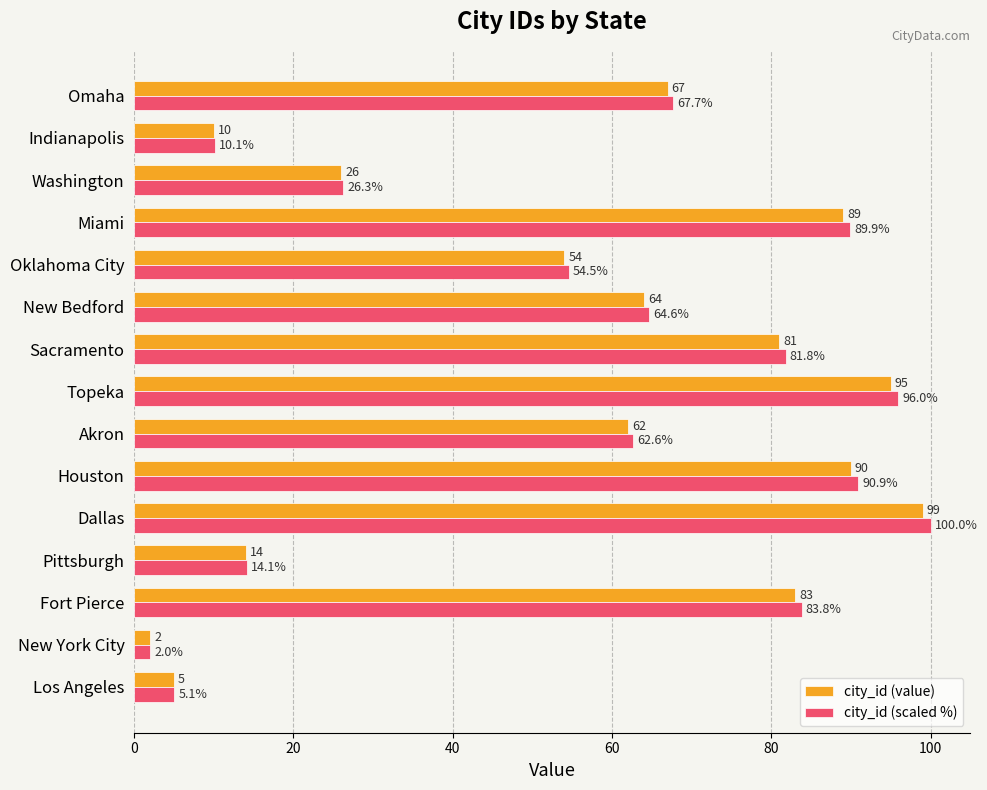

Is it true that city_id (value) equals 52.0 at Fort Pierce?

False